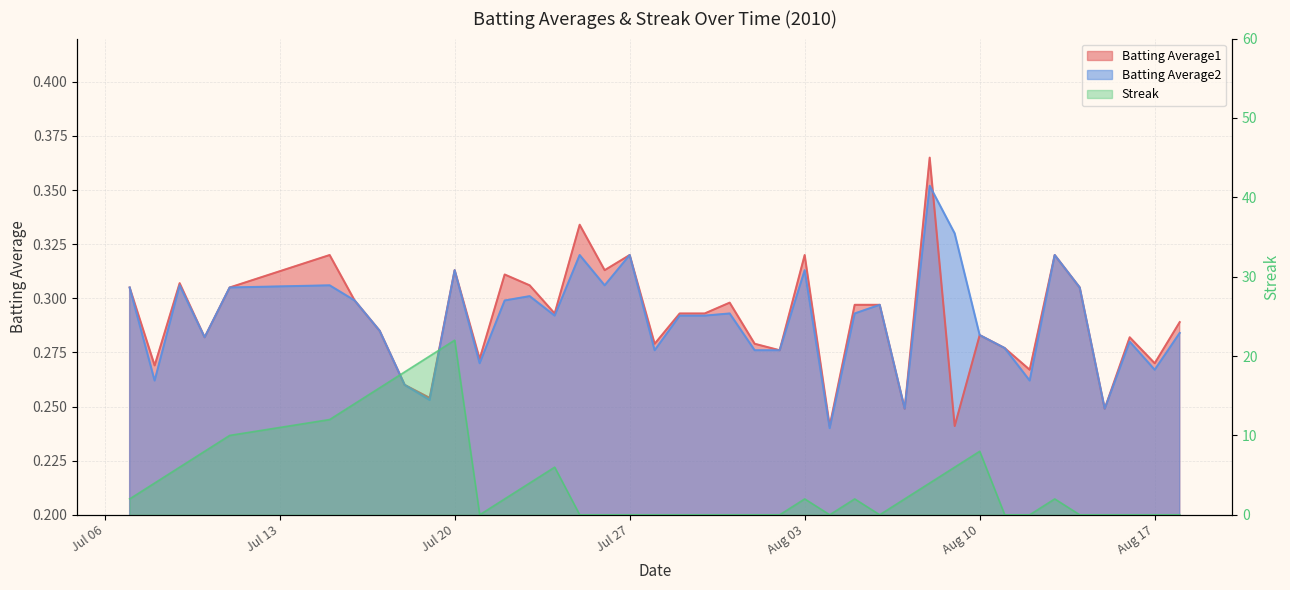

Where is the first local maximum for Batting Average1?

2010-07-09